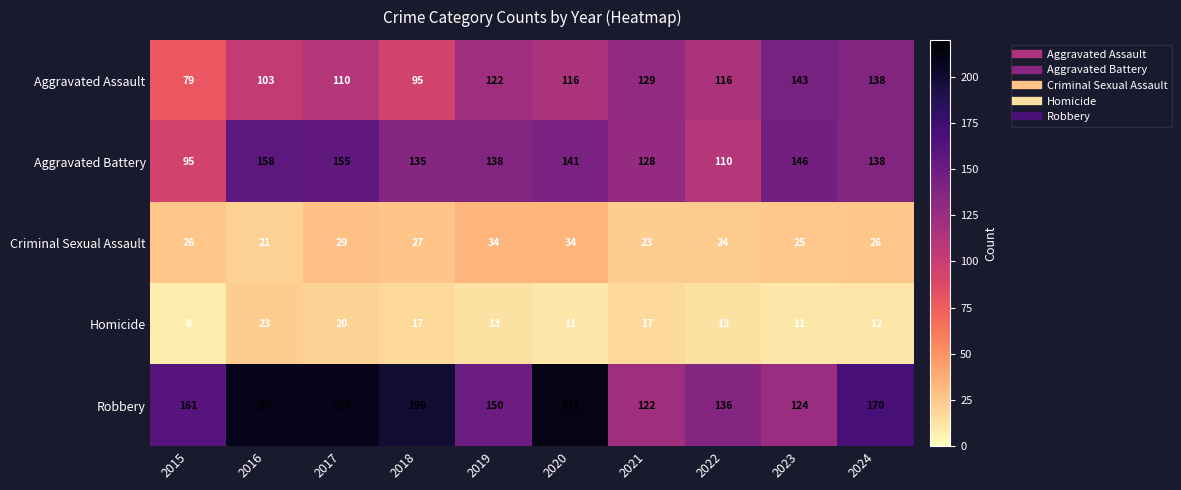

Is it true that Robbery equals 60 at 2018?

False